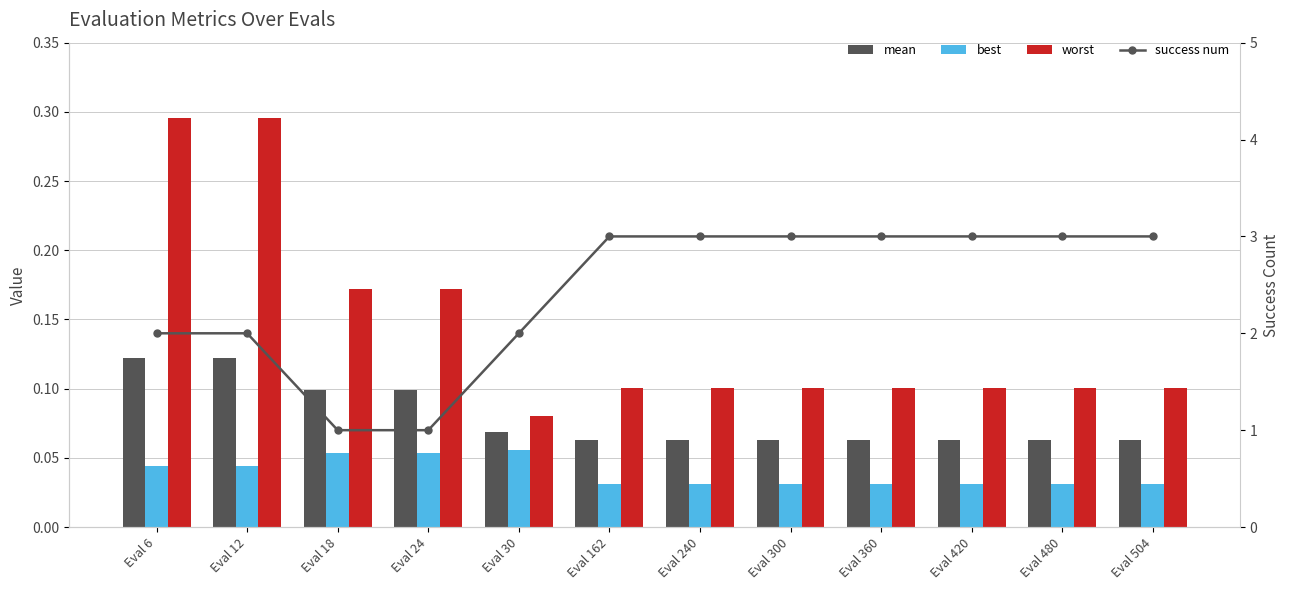

What is the difference between the maximum and second lowest values in the mean series?

0.1